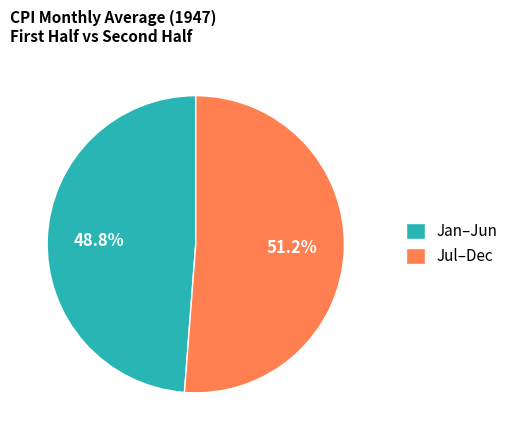

Is there a majority slice in this chart?

Yes